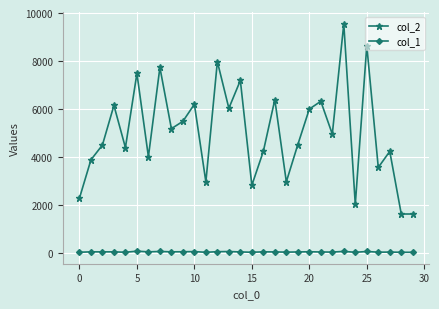

True or false: col_1 and col_2 intersect in this chart.

False